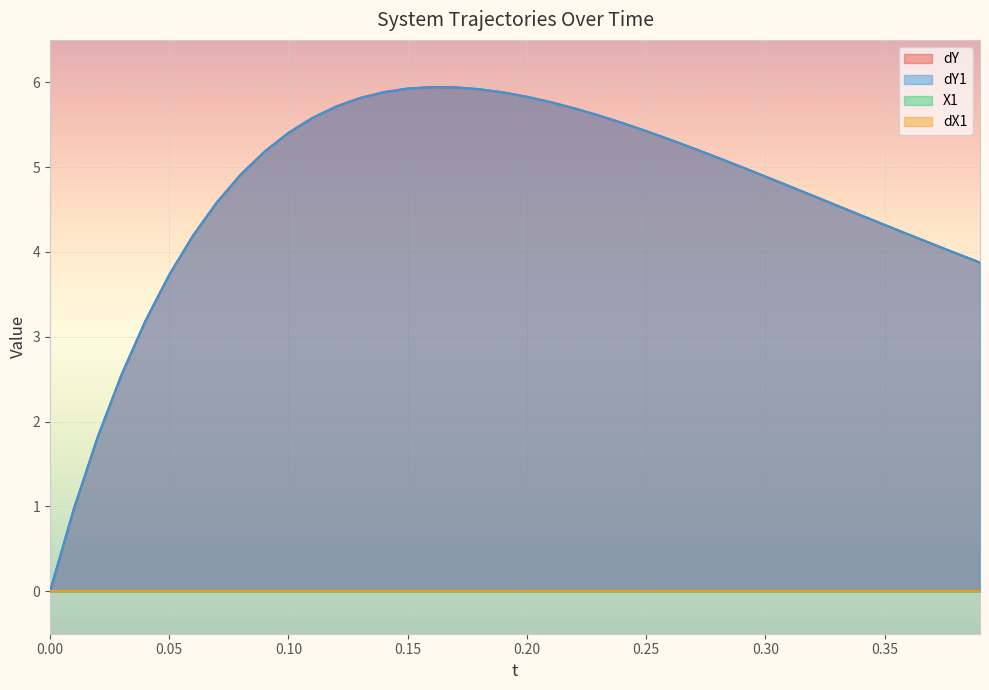

Is the value of dY1 at 0.10 greater than the value of dY at 19?

No